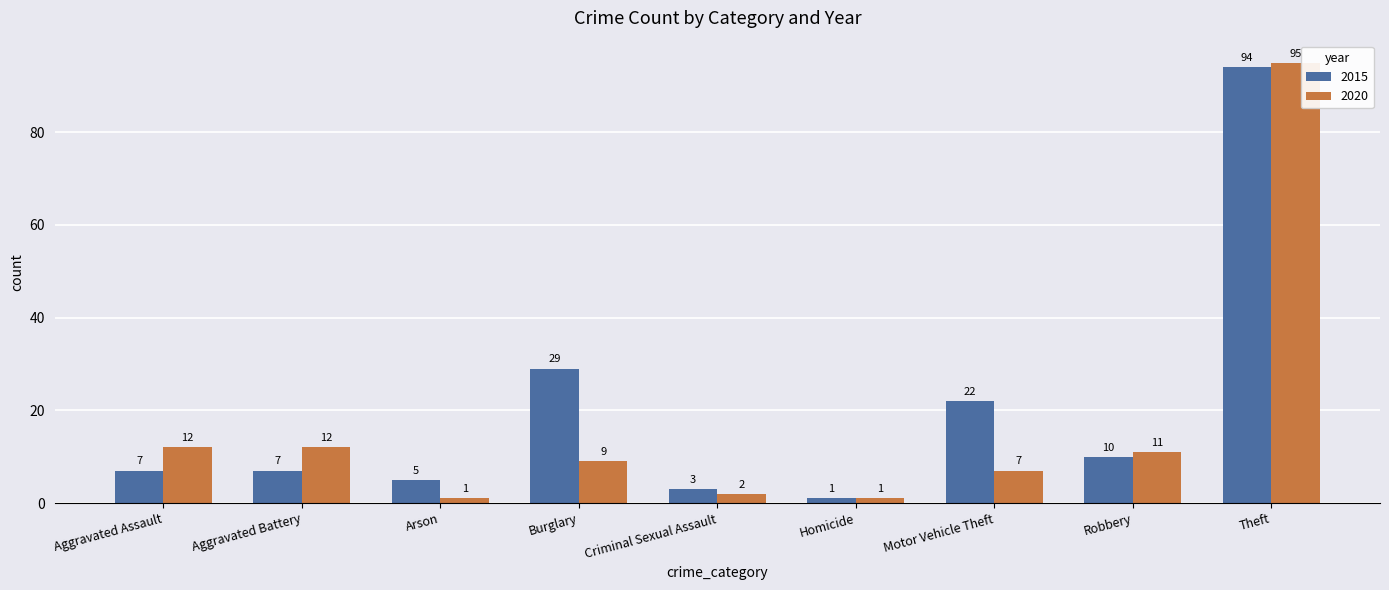

At how many categories does at least one series exceed 90?

1